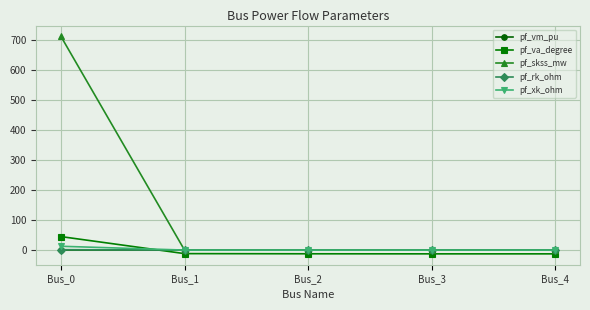

What is the difference between the maximum and minimum values in the pf_skss_mw series?

713.0